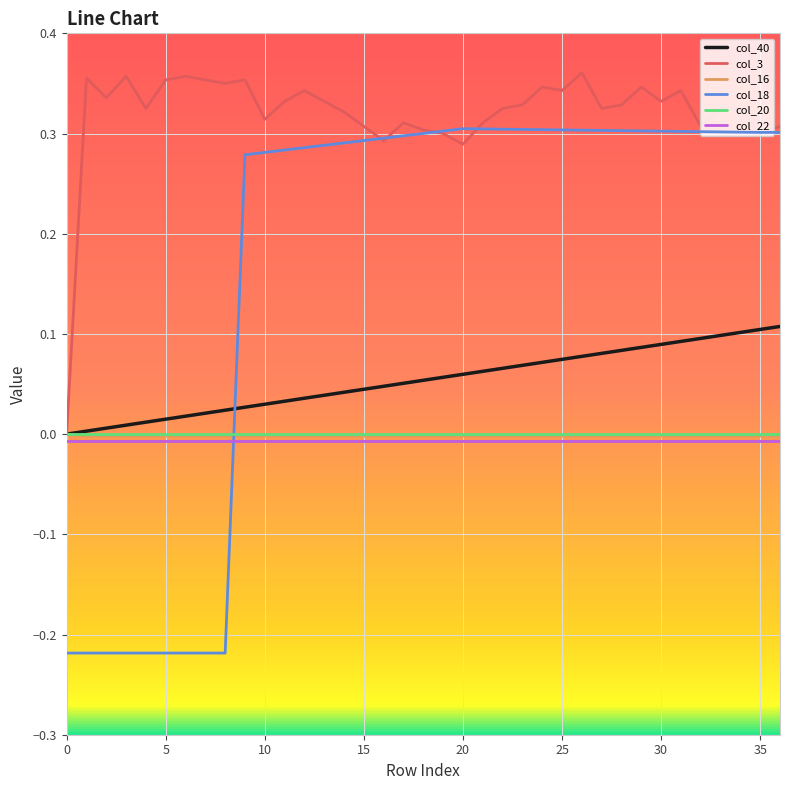

How many values in col_18 are above zero?

28